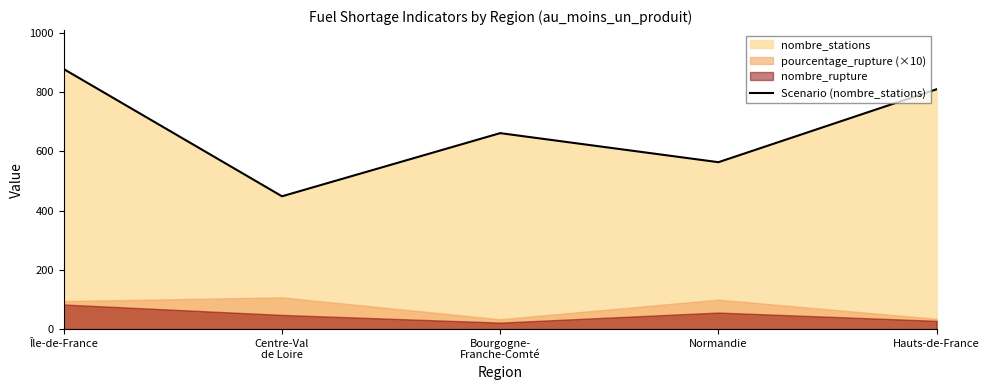

True or false: the data shows 292 at Normandie.

False